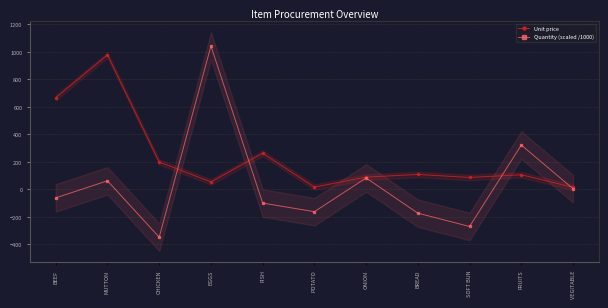

What is the difference between the maximum and minimum values in the Quantity (scaled /1000) series?

1390.5